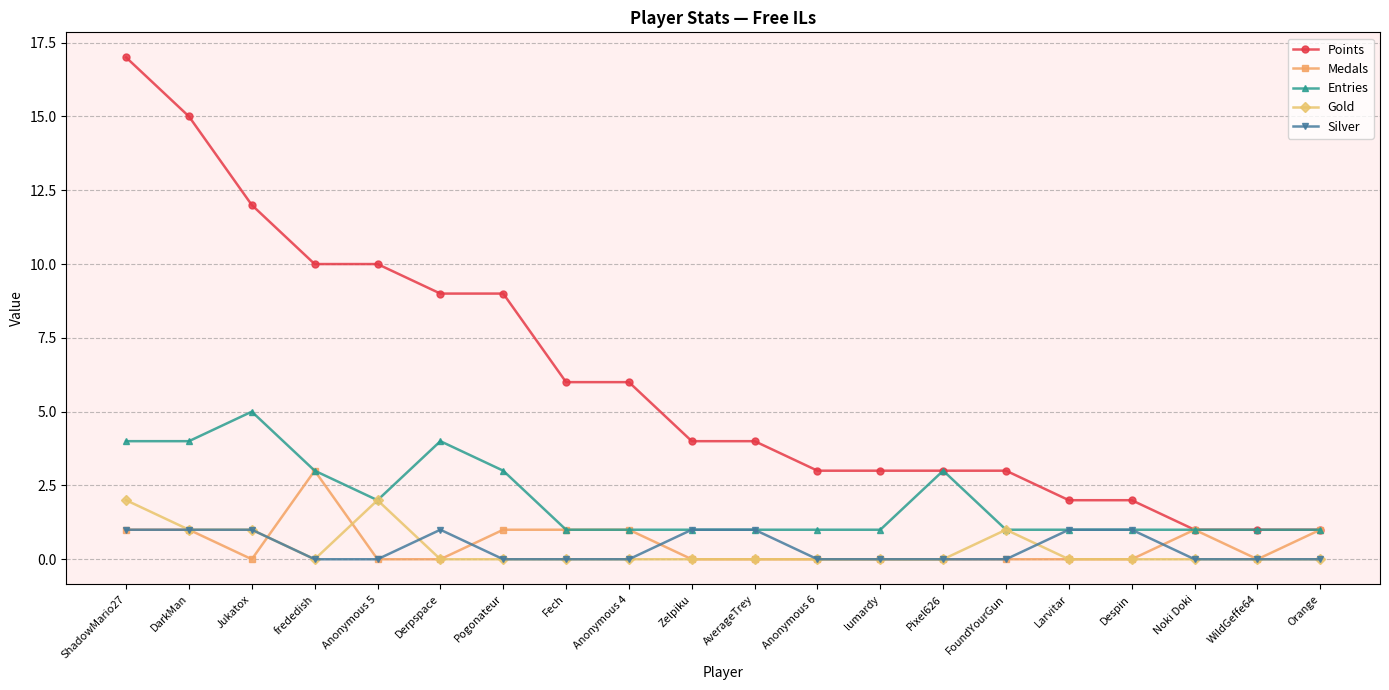

How many lines are shown in the chart?

5